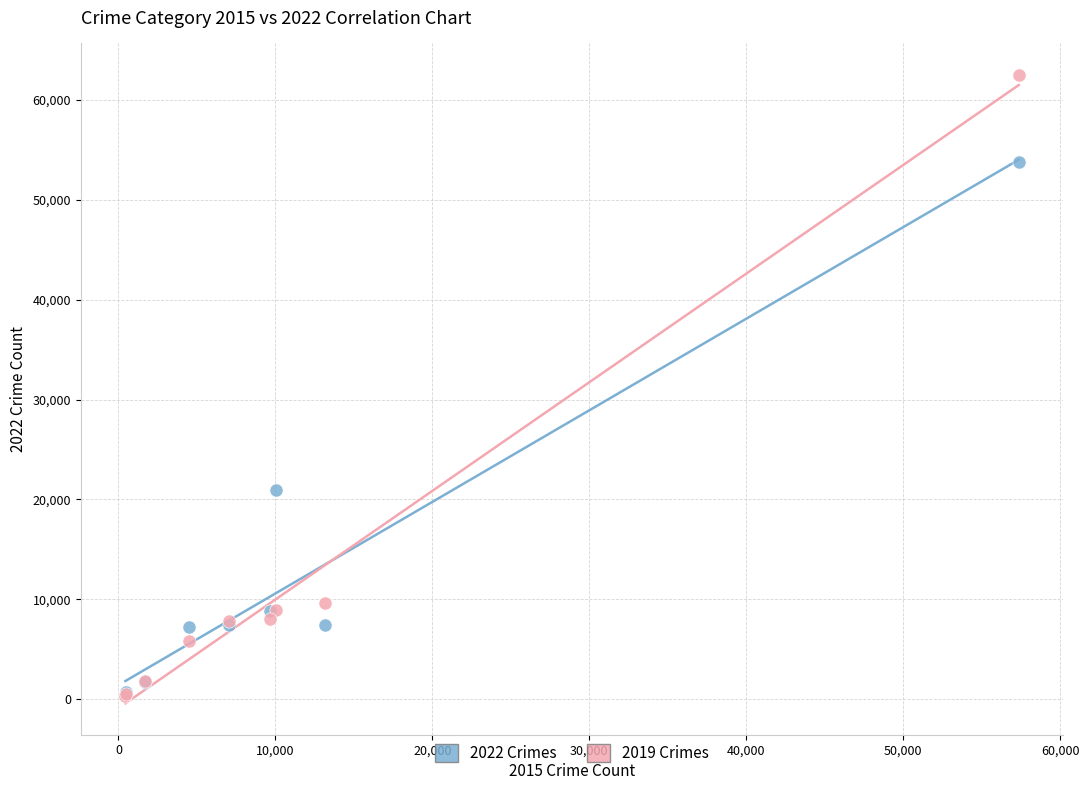

Across all series, what Y value is closest to 31430?

20985